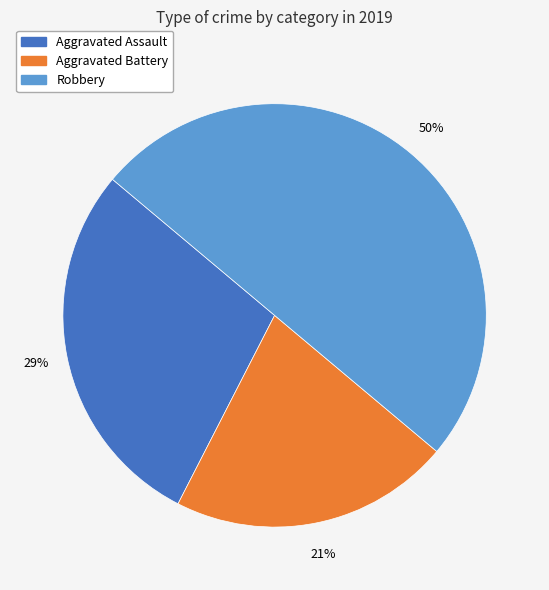

To the nearest percent, what is the average slice percentage?

33%